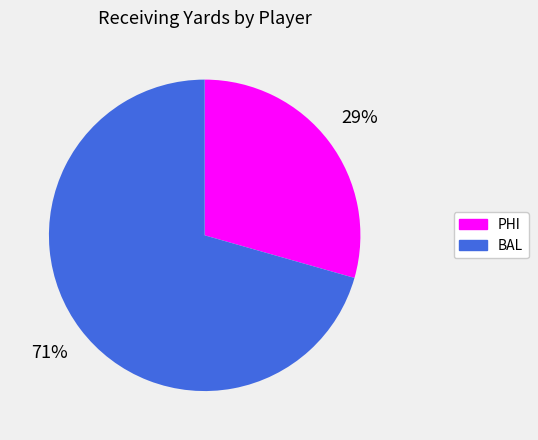

Which category has the smallest portion of the pie?

PHI